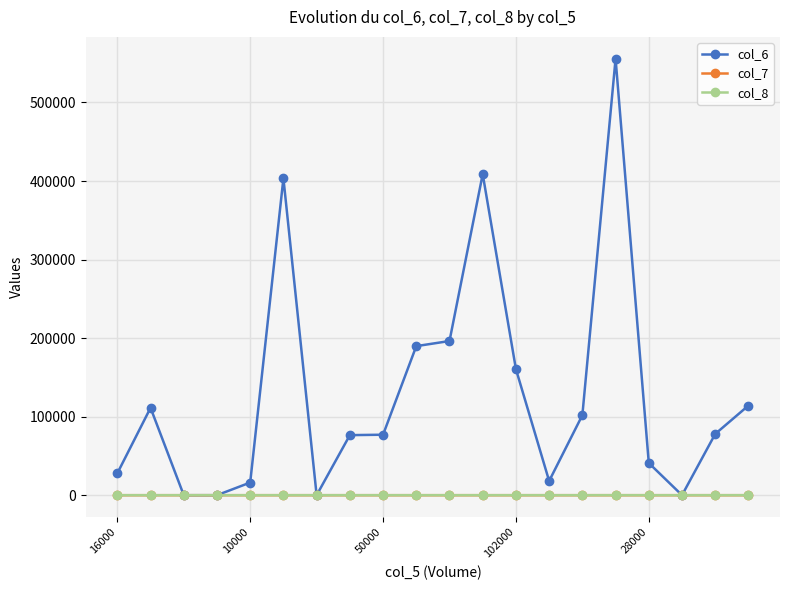

Which series has the largest total across all categories?

col_6